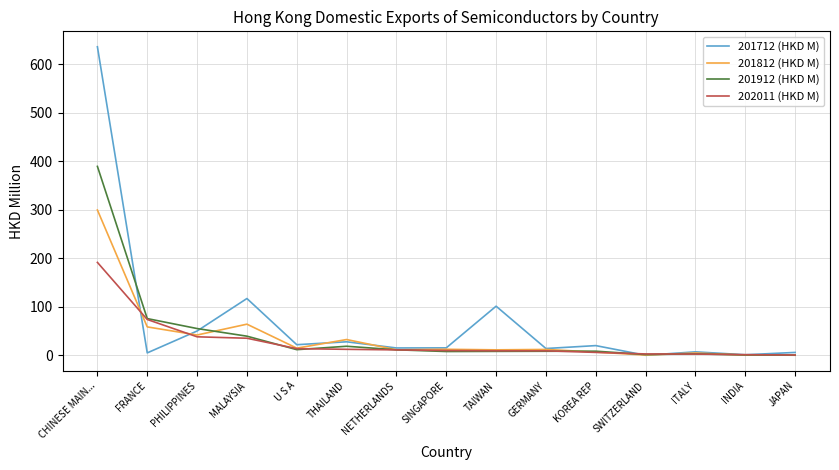

What is the sum of all 201912 (HKD M) values?

638.9